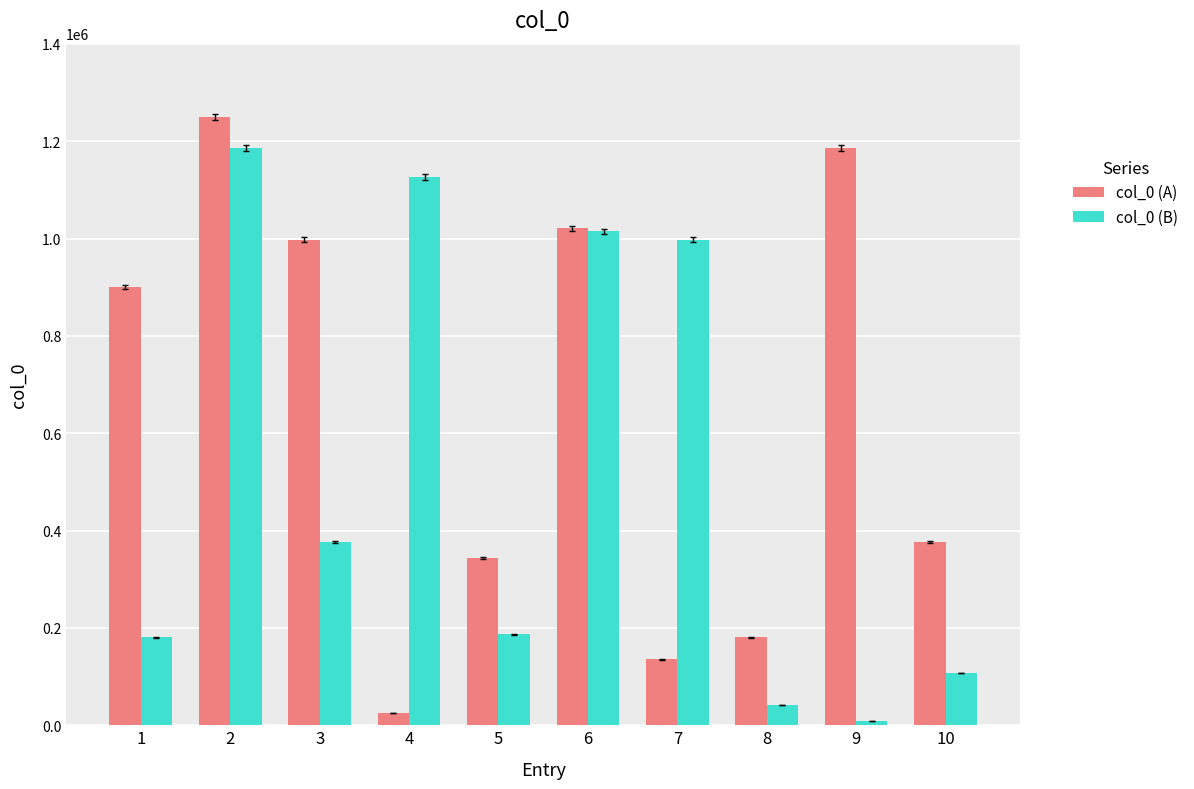

Reading right to left, list all the values displayed in this chart.

col_0 (A): 10=377102	9=1186137	8=180949	7=135556	6=1021324	5=343096	4=25466	3=997814	2=1250585	1=900643
col_0 (B): 10=107375	9=9199	8=40866	7=997815	6=1015441	5=186955	4=1127146	3=377102	2=1186137	1=180949